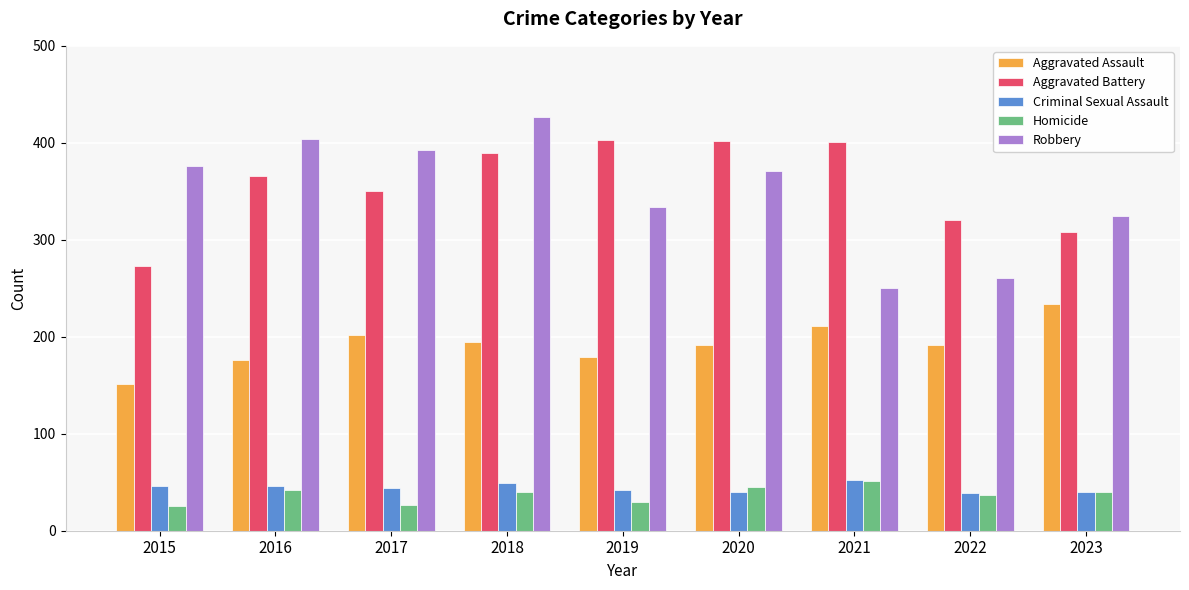

At which category is the sum across all series the highest?

2018